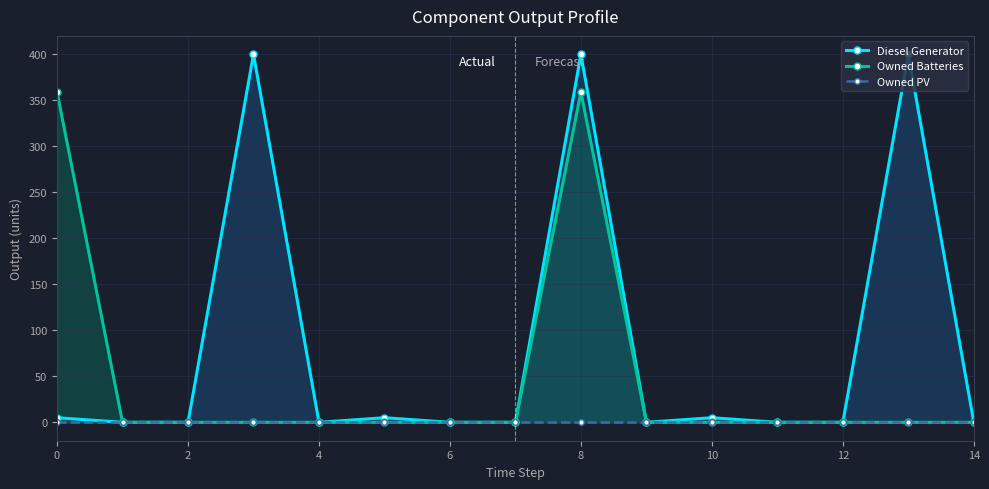

What is the highest value of the Owned Batteries series?

359